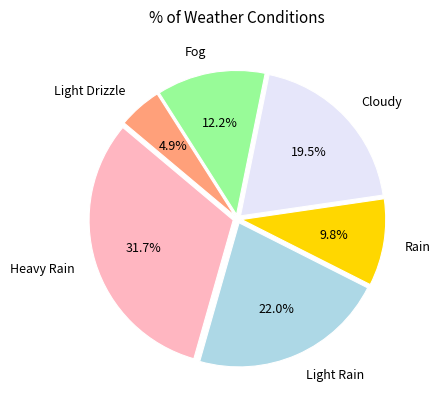

What portion of the pie excludes Light Drizzle?

95.1%